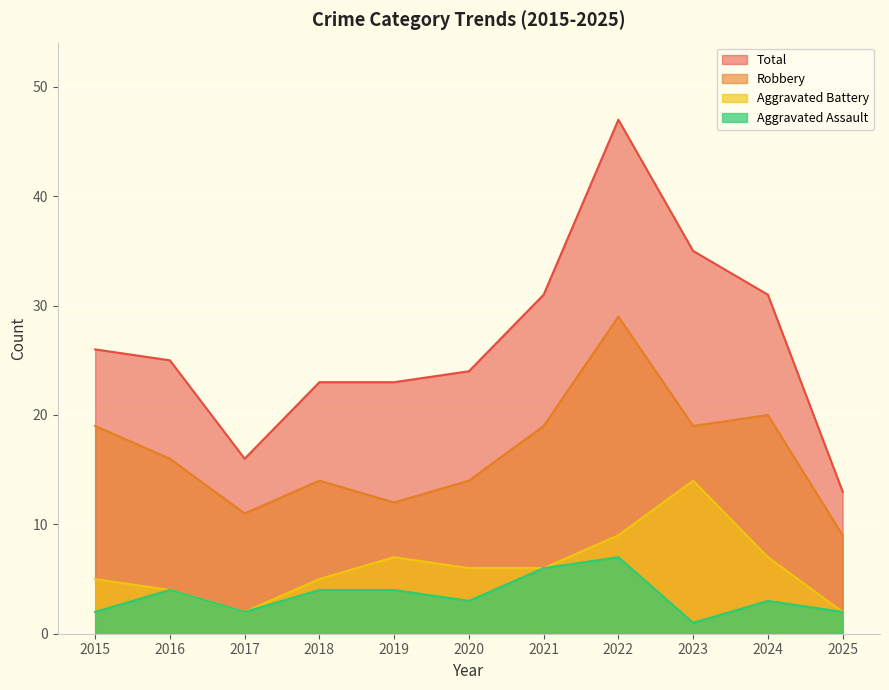

Reading left to right, transcribe all the data shown in this chart.

Aggravated Assault: 2015=2	2016=4	2017=2	2018=4	2019=4	2020=3	2021=6	2022=7	2023=1	2024=3	2025=2
Aggravated Battery: 2015=5	2016=4	2017=2	2018=5	2019=7	2020=6	2021=6	2022=9	2023=14	2024=7	2025=2
Robbery: 2015=19	2016=16	2017=11	2018=14	2019=12	2020=14	2021=19	2022=29	2023=19	2024=20	2025=9
Total: 2015=26	2016=25	2017=16	2018=23	2019=23	2020=24	2021=31	2022=47	2023=35	2024=31	2025=13